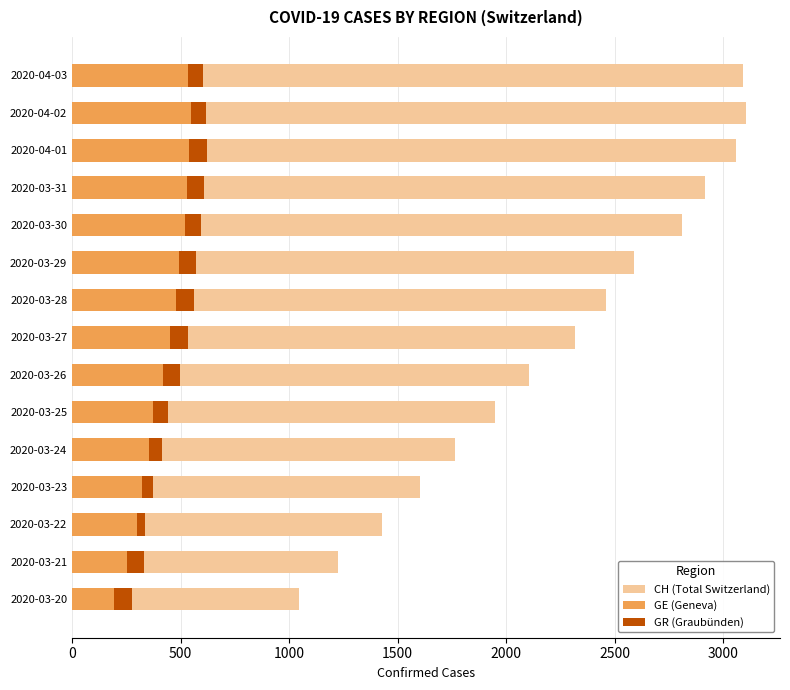

What is the value of the CH (Total Switzerland) bar at the 3rd from the left?

1428